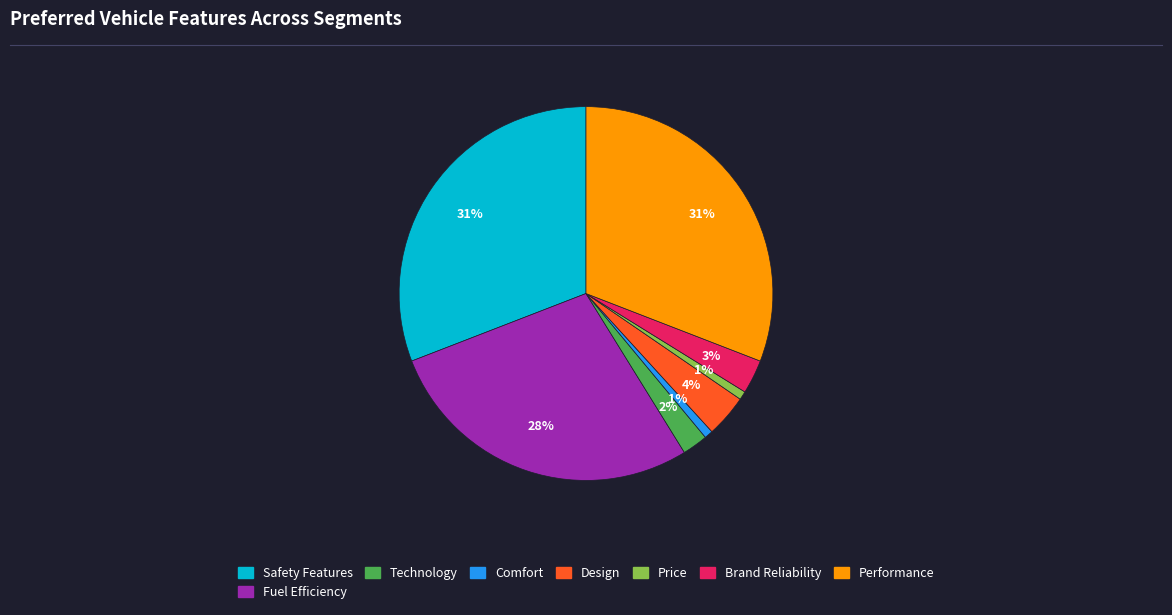

Is there a majority slice in this chart?

No